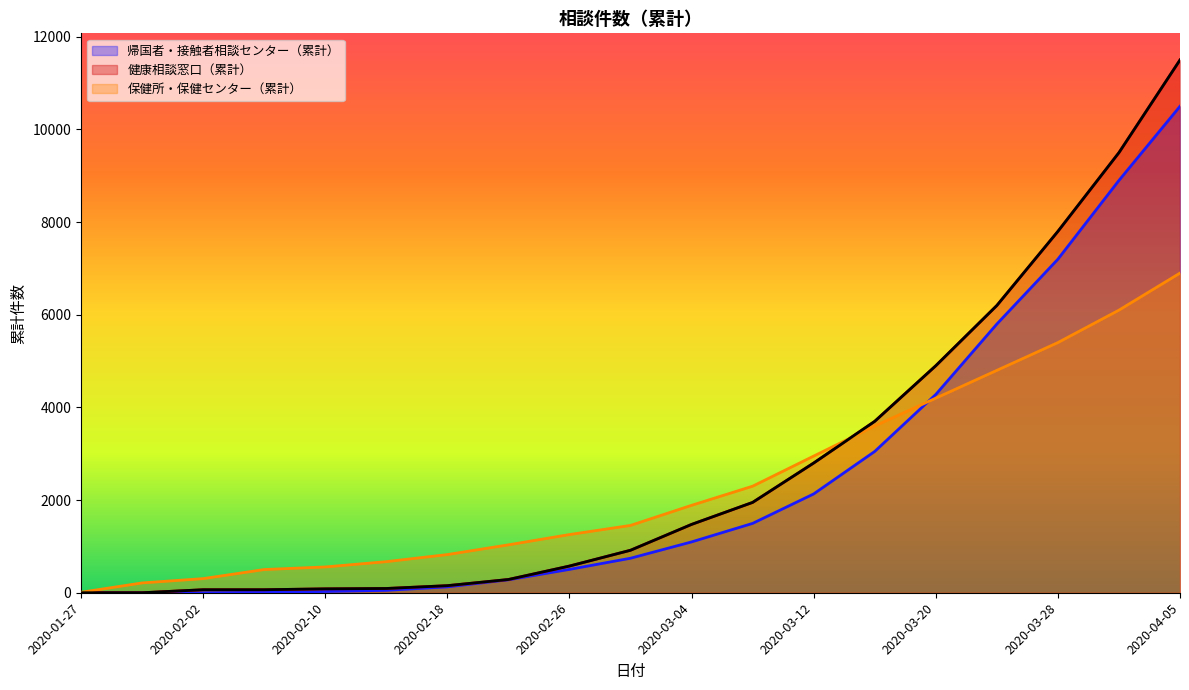

Reading left to right, list all the values displayed in this chart.

帰国者・接触者相談センター（累計）: 0	0	0	11	27	52	127	279	504	745	1097	1497	2133	3050	4280	5800	7200	8900	10500
健康相談窓口（累計）: 0	0	65	65	84	92	153	286	576	917	1475	1950	2800	3700	4900	6200	7800	9500	11500
保健所・保健センター（累計）: 10	212	305	501	557	671	824	1034	1256	1453	1887	2300	2950	3600	4200	4800	5400	6100	6900